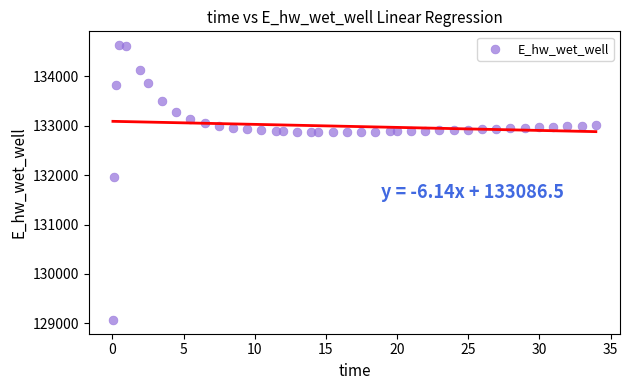

What is the range of Y values (max minus min)?

5557.7